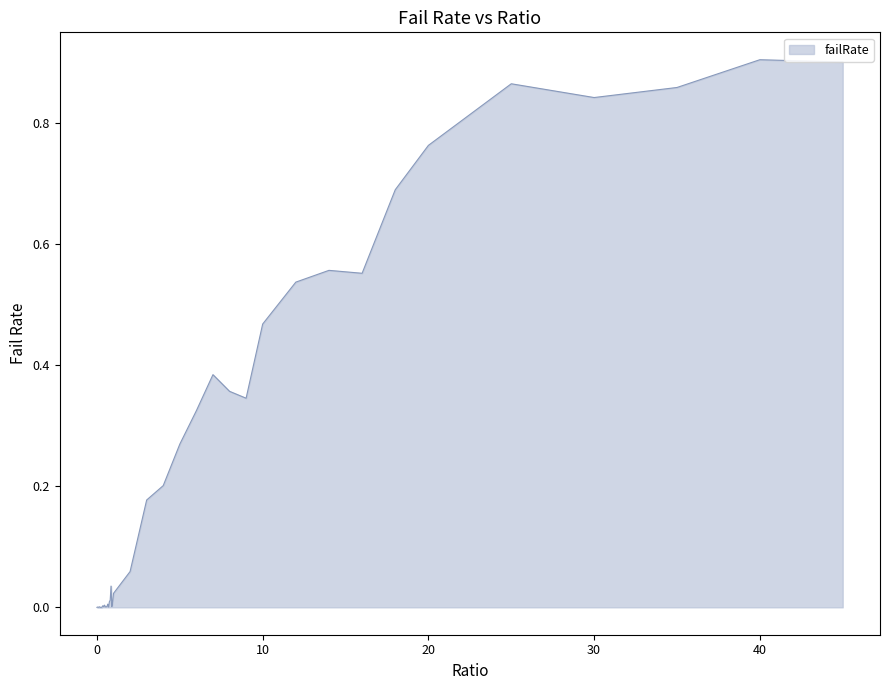

List the labels in order of value, smallest first.

0, 0.1, 0.25, 0.2, 0.3, 0.05, 0.7, 0.15, 0.55, 0.5, 0.6, 0.4, 0.9, 0.35, 0.45, 0.65, 0.75, 0.95, 0.8, 1, 0.85, 2, 3, 4, 5, 6, 9, 8, 7, 10, 12, 16, 14, 18, 20, 30, 35, 25, 45, 40